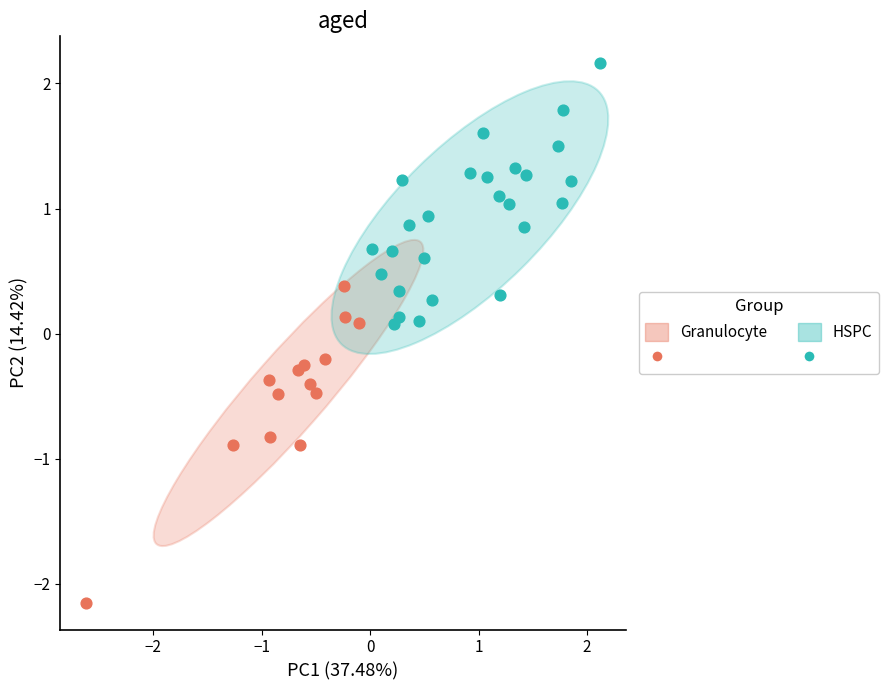

Which series has the widest spread of Y values?

Granulocyte